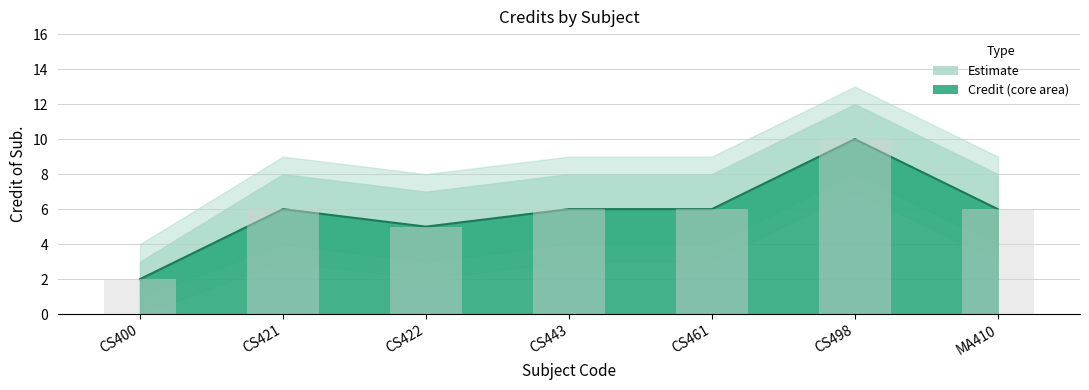

Rank the categories by value from lowest to highest.

CS400, CS422, CS421, CS443, CS461, MA410, CS498